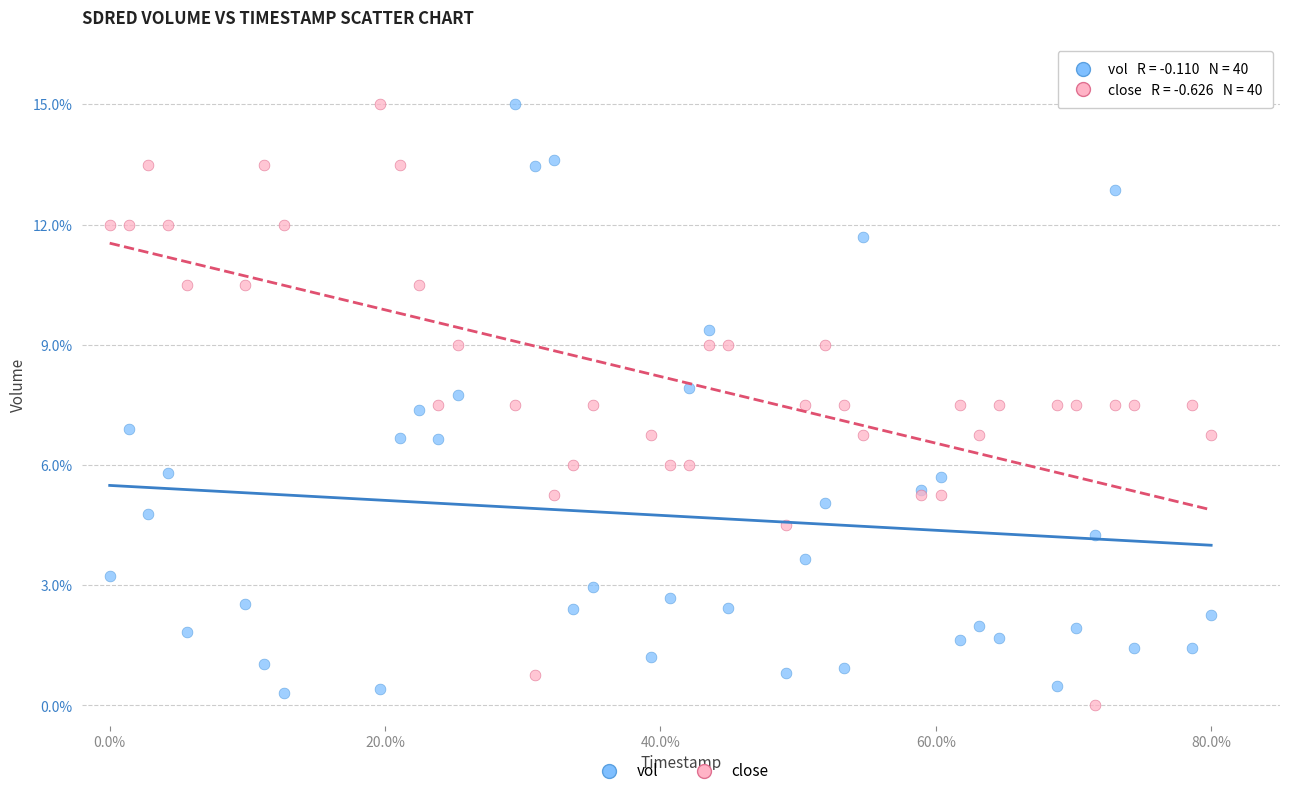

Which series reaches the minimum Y coordinate?

close